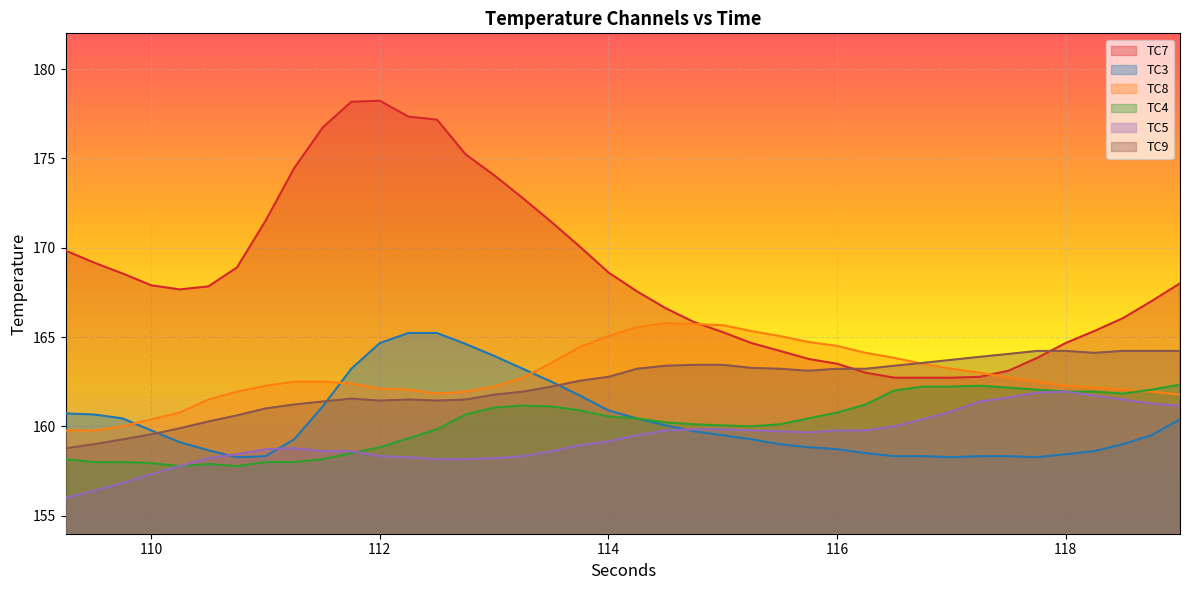

True or false: TC3 and TC9 cross at least once.

True